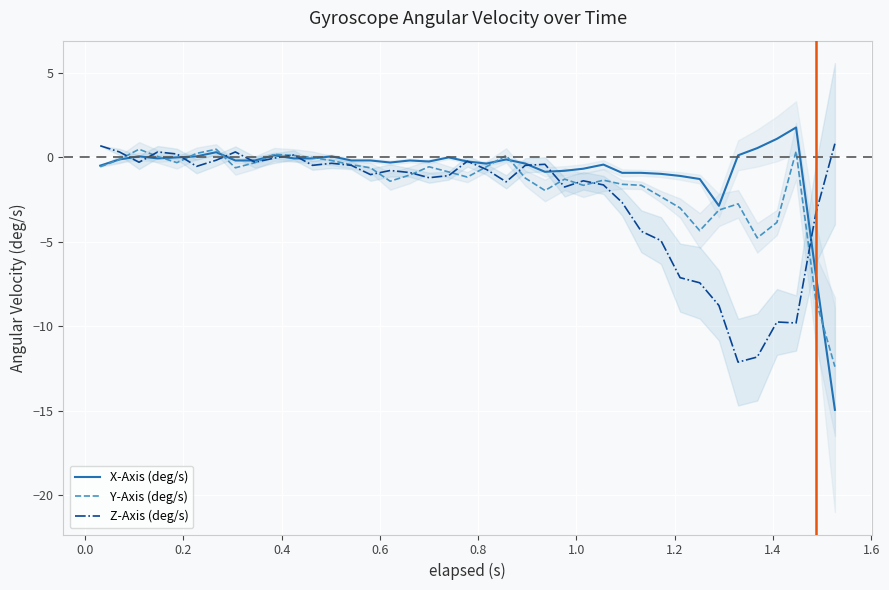

Rank the series by their maximum value, from highest to lowest.

X-Axis (deg/s), Z-Axis (deg/s), Y-Axis (deg/s)